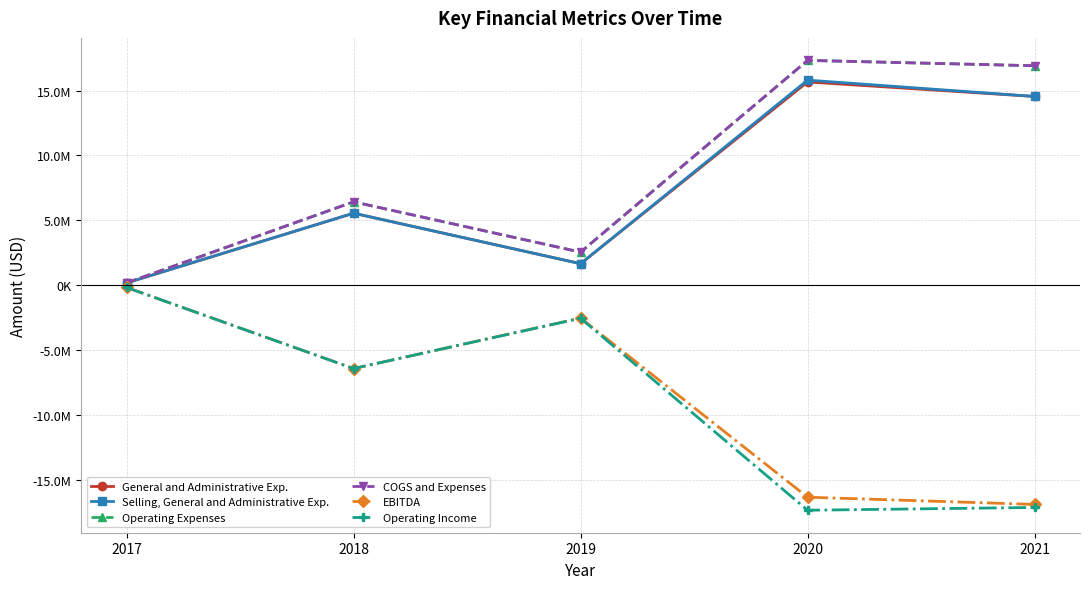

Does the chart have visible grid lines?

Yes